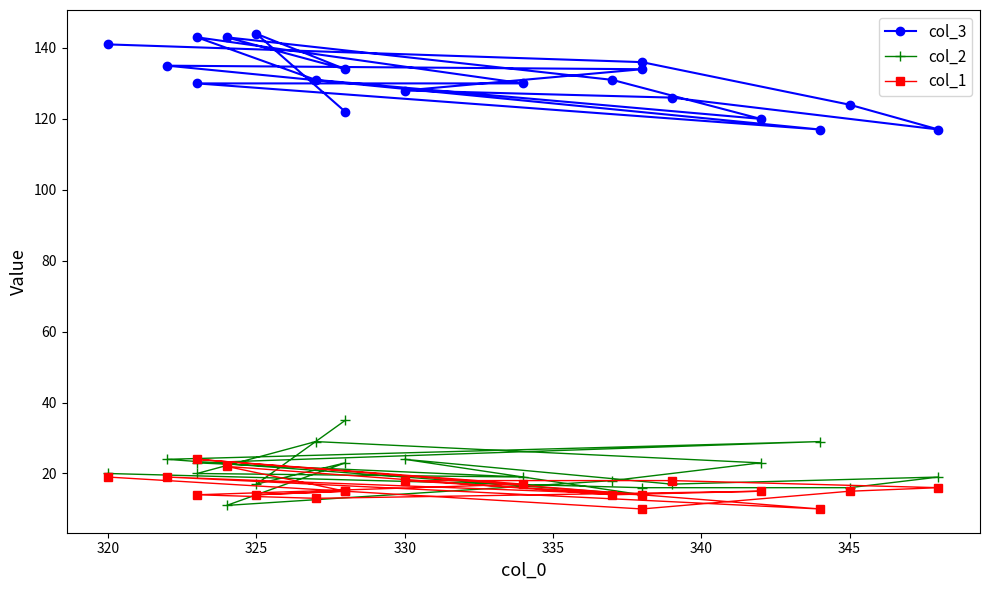

How many series are shown in this chart?

3